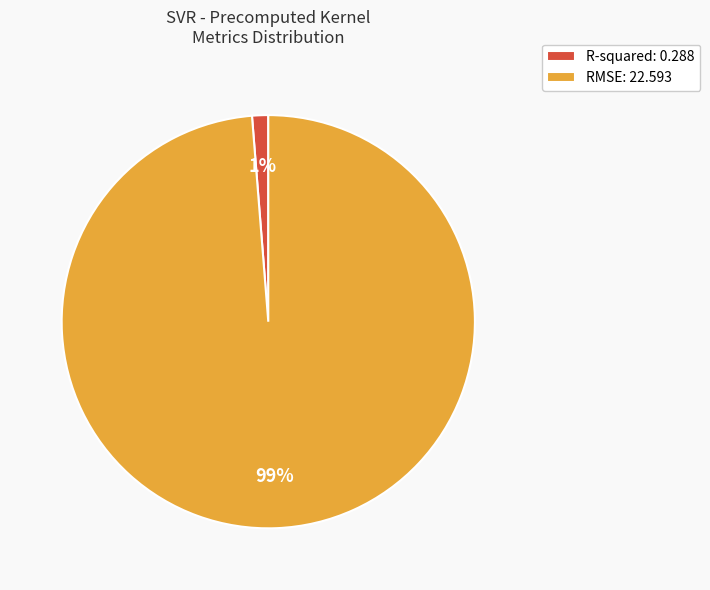

Which has a higher value, R-squared: 0.288 or RMSE: 22.593?

RMSE: 22.593